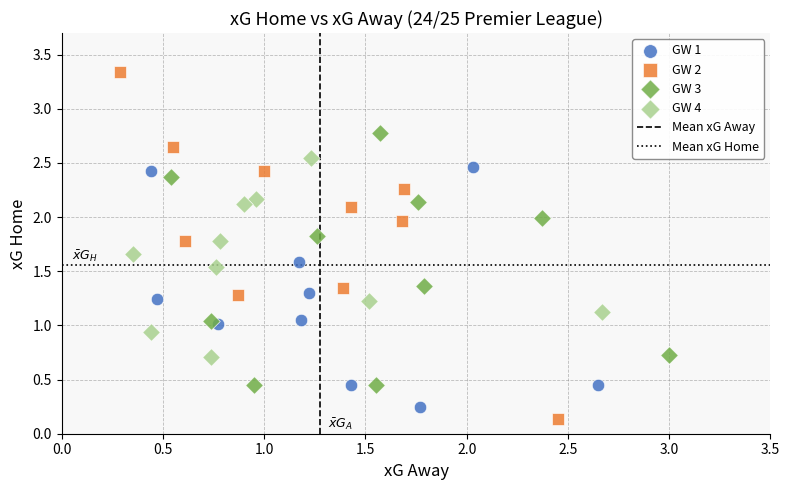

Which series reaches the maximum Y coordinate?

GW 2